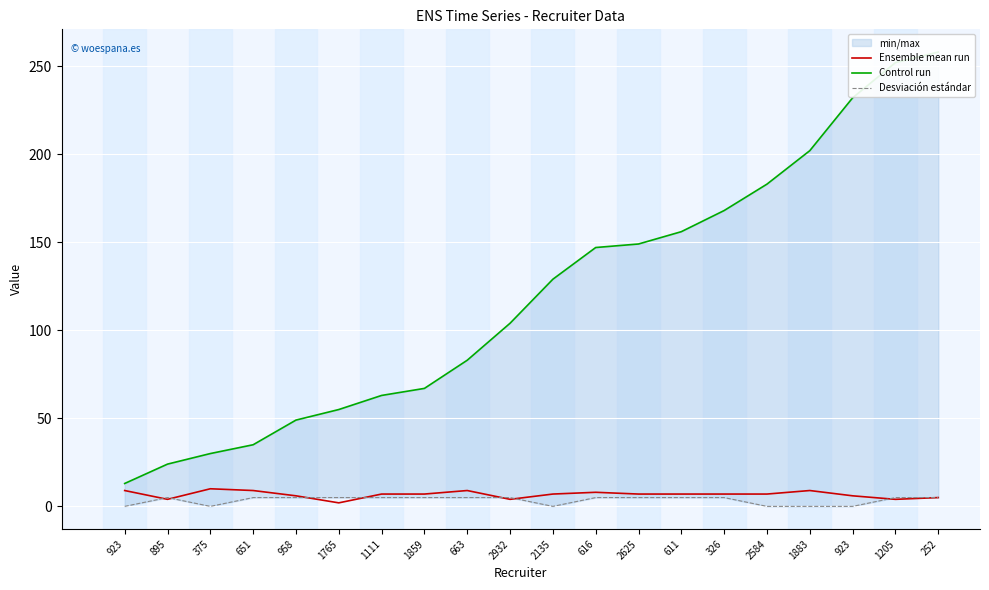

What is the difference between the highest and lowest values at 895?

20